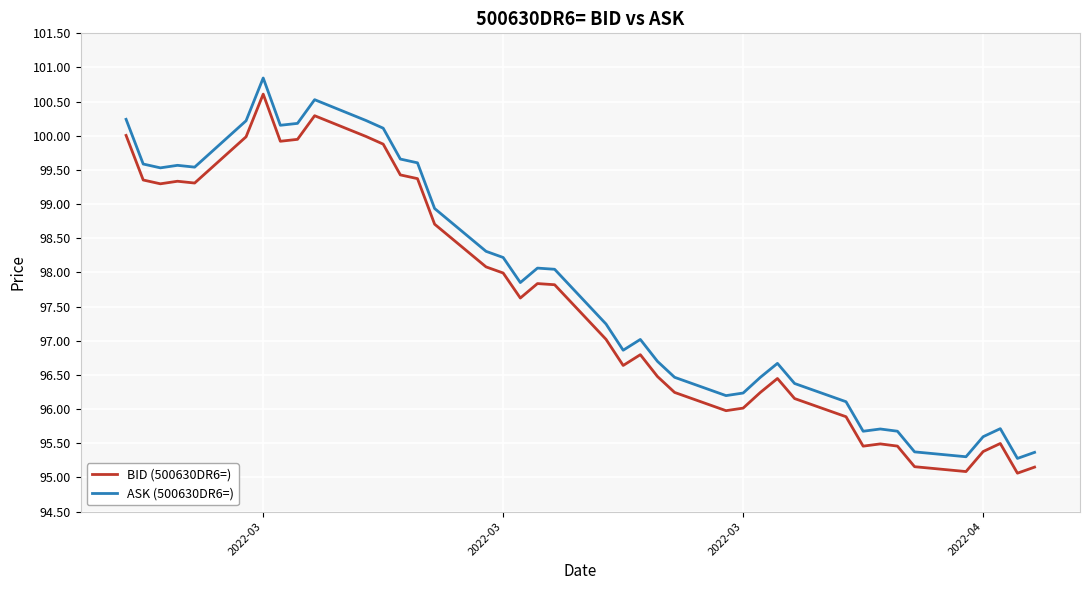

Which series has the largest range (max minus min)?

ASK (500630DR6=)